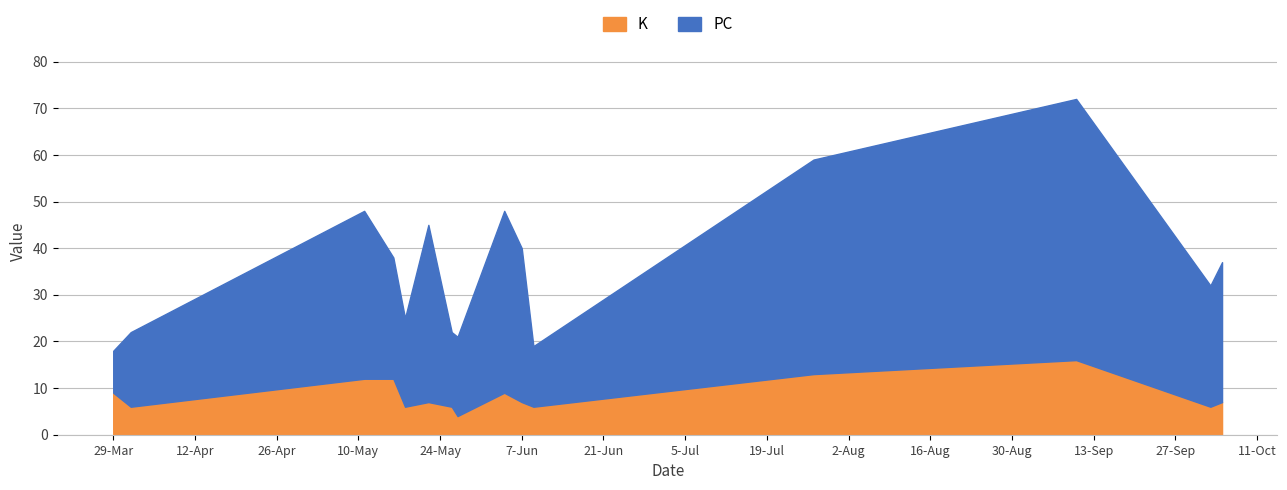

The value of K at 2022-06-07 is 4. True or false?

False